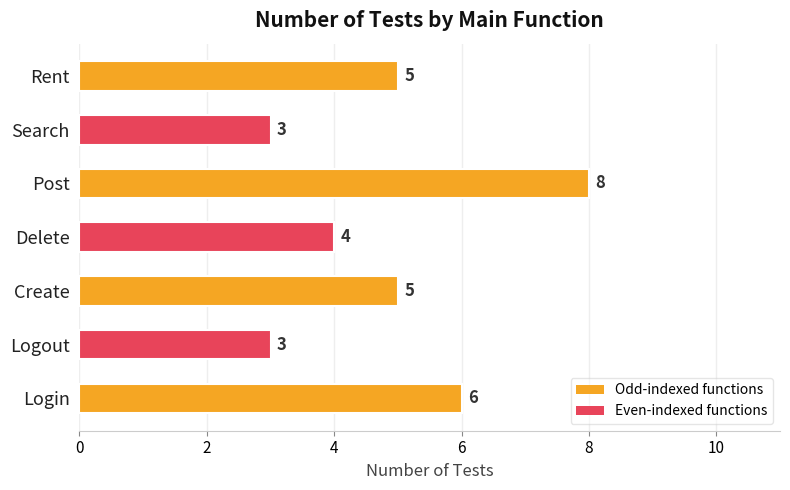

How many values are between 3 and 6?

6